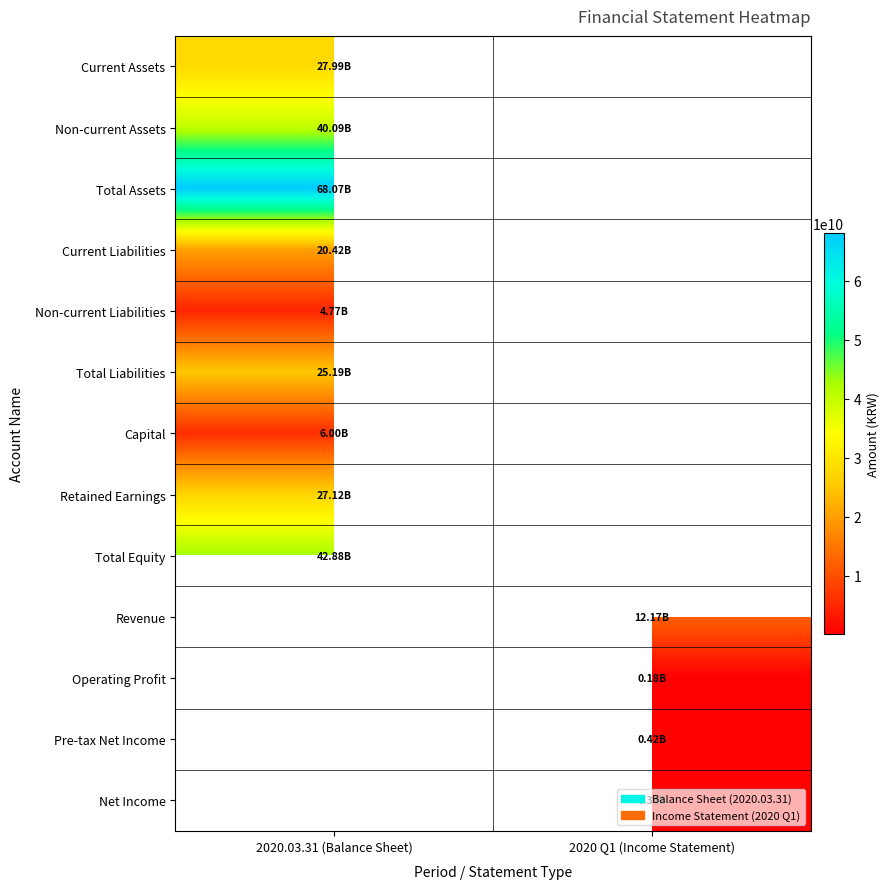

Where is Non-current Assets nearest to the value 40085617140?

2020.03.31 (Balance Sheet)